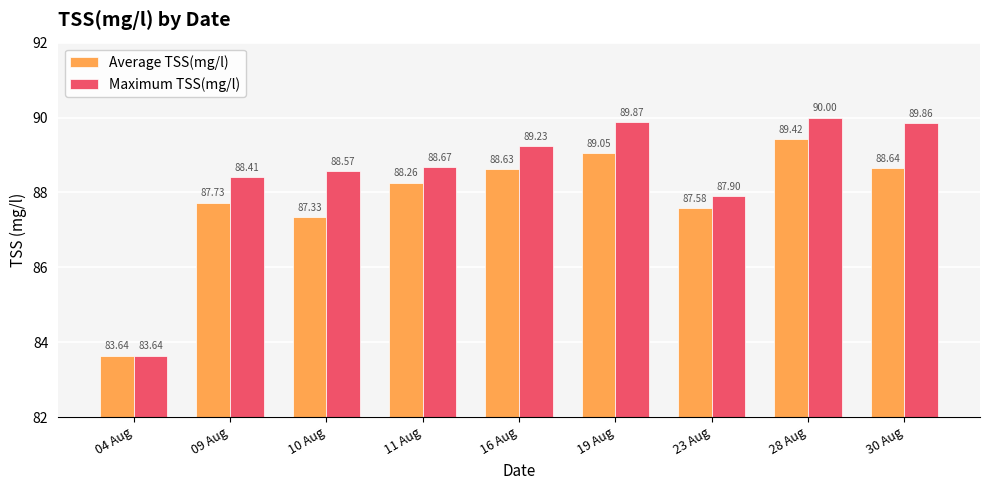

Where does the Average TSS(mg/l) series first go above 88?

11 Aug